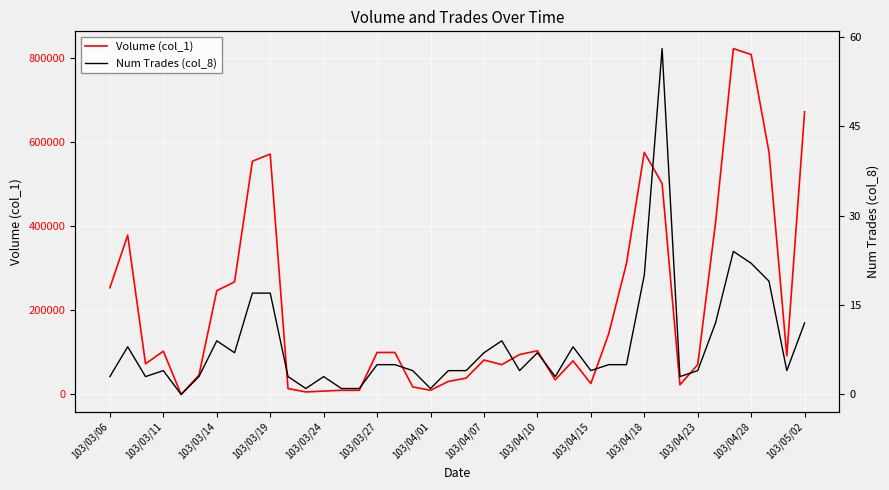

The value of Volume (col_1) at 103/03/06 is 254000. True or false?

True